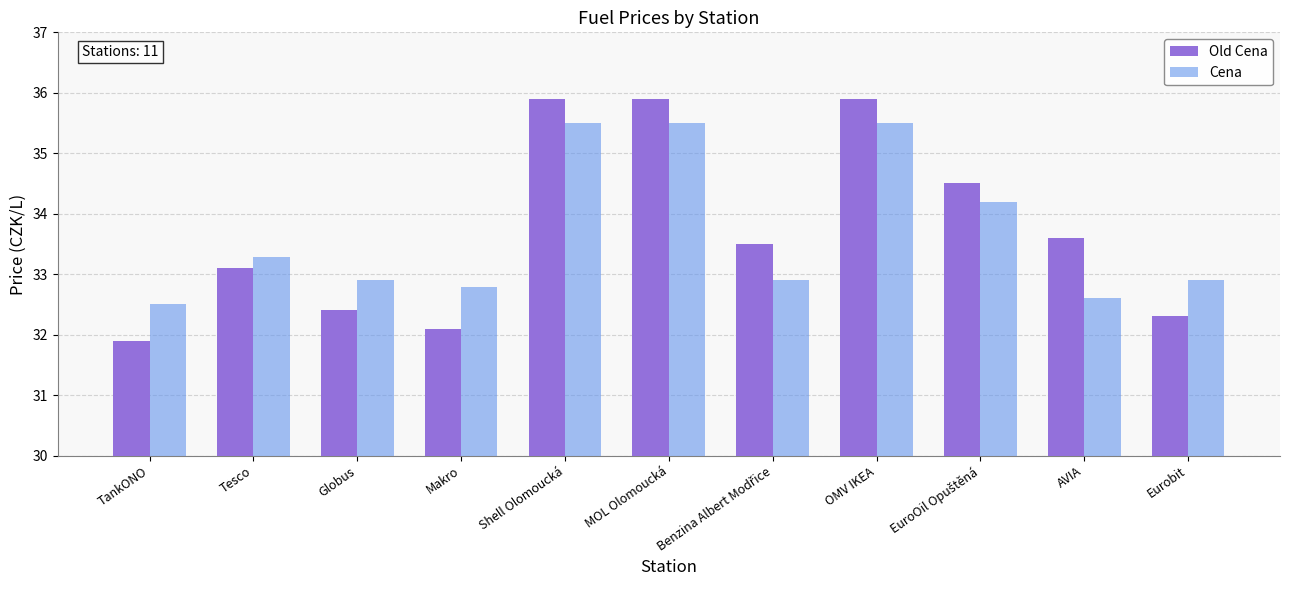

The value of Old Cena at AVIA is 8.7. True or false?

False